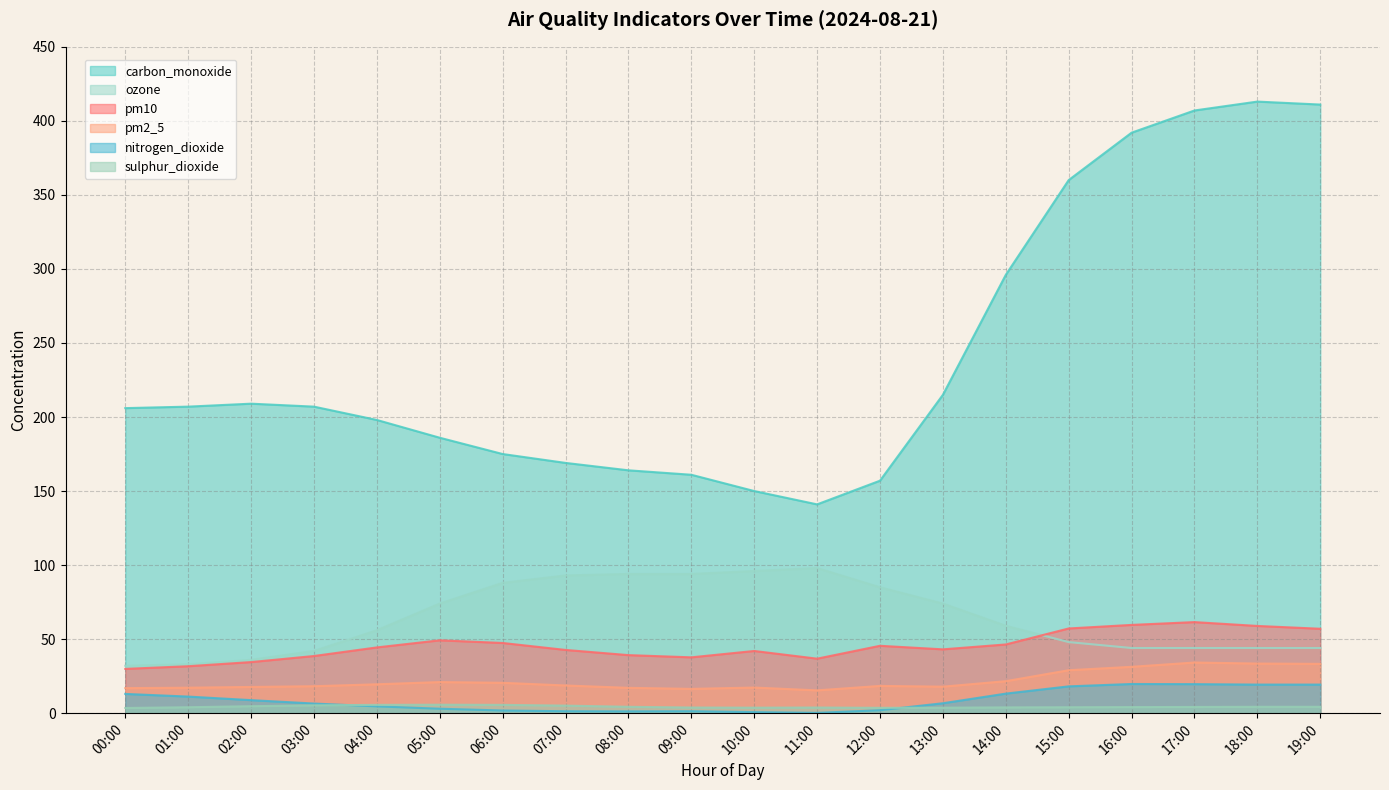

What are all the series names shown in the legend?

carbon_monoxide, ozone, pm10, pm2_5, nitrogen_dioxide, sulphur_dioxide